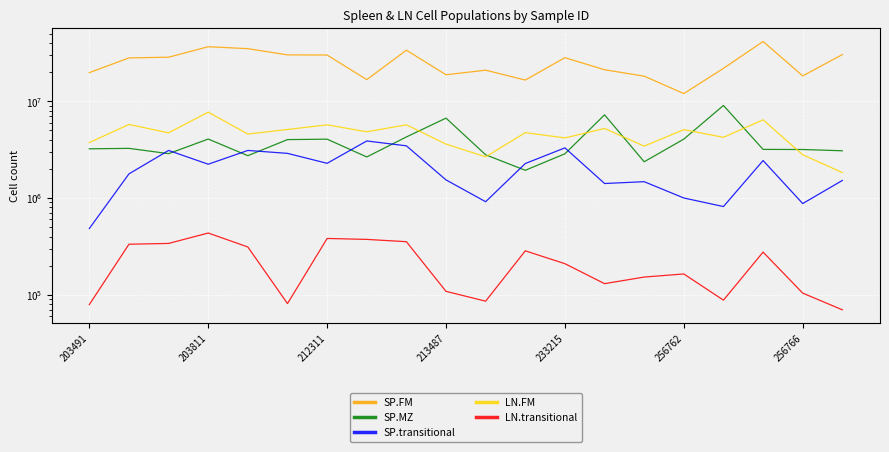

How many values in the SP.transitional series exceed 2236909?

10